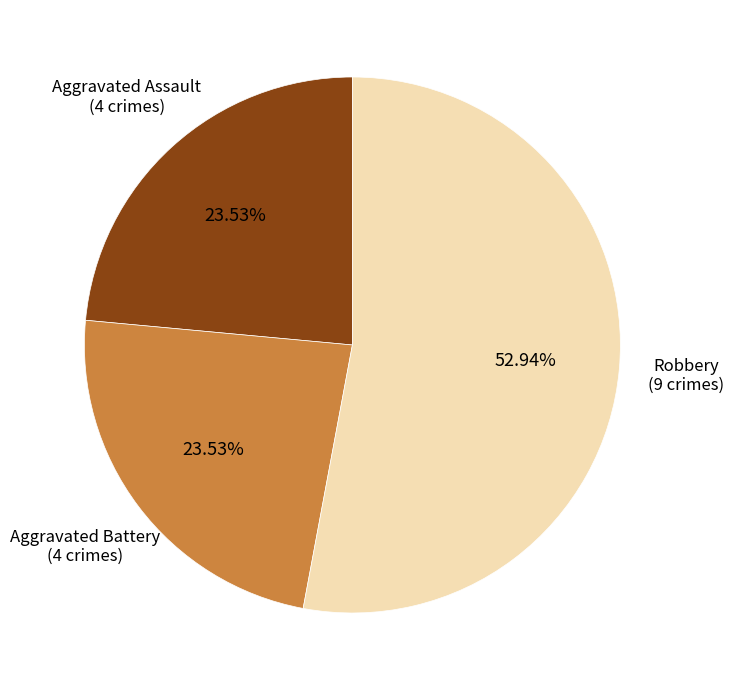

What is the largest slice in the pie chart?

Robbery